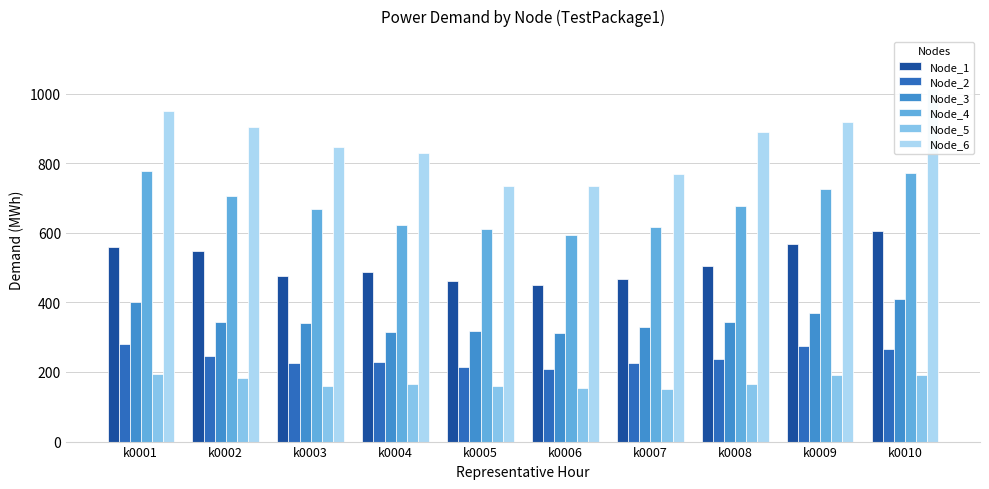

Which category has the highest value in the Node_2 series?

k0001